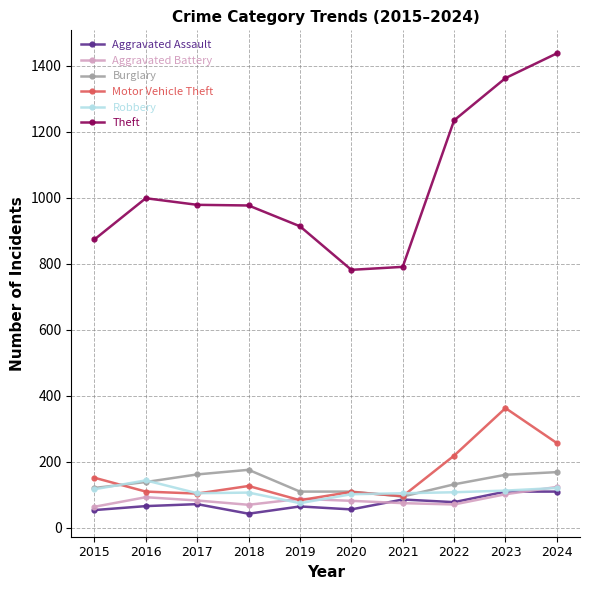

What are all the series names shown in the legend?

Aggravated Assault, Aggravated Battery, Burglary, Motor Vehicle Theft, Robbery, Theft